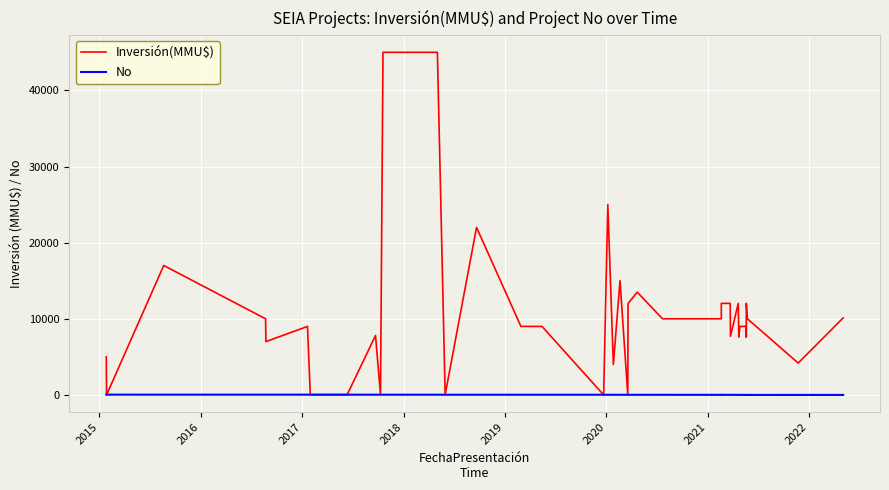

How many values in the No series exceed 21?

19